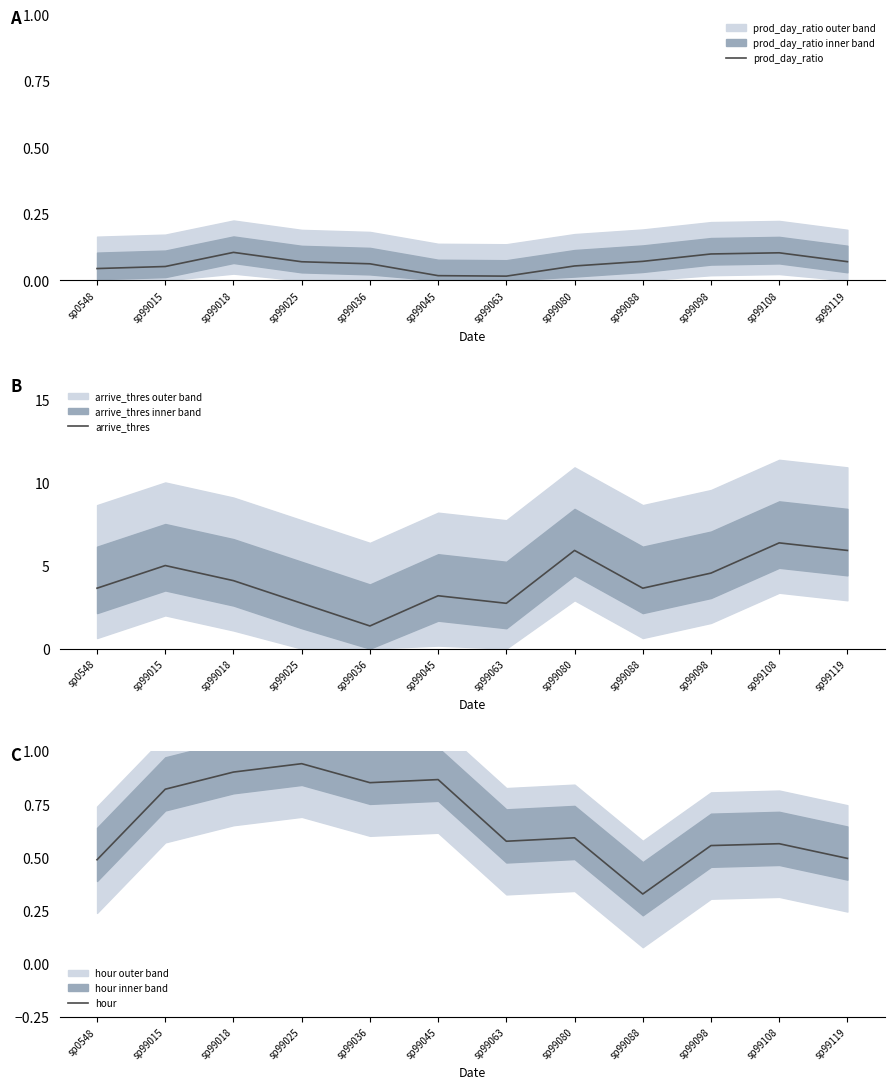

Is this an area chart (filled region under the line)?

No